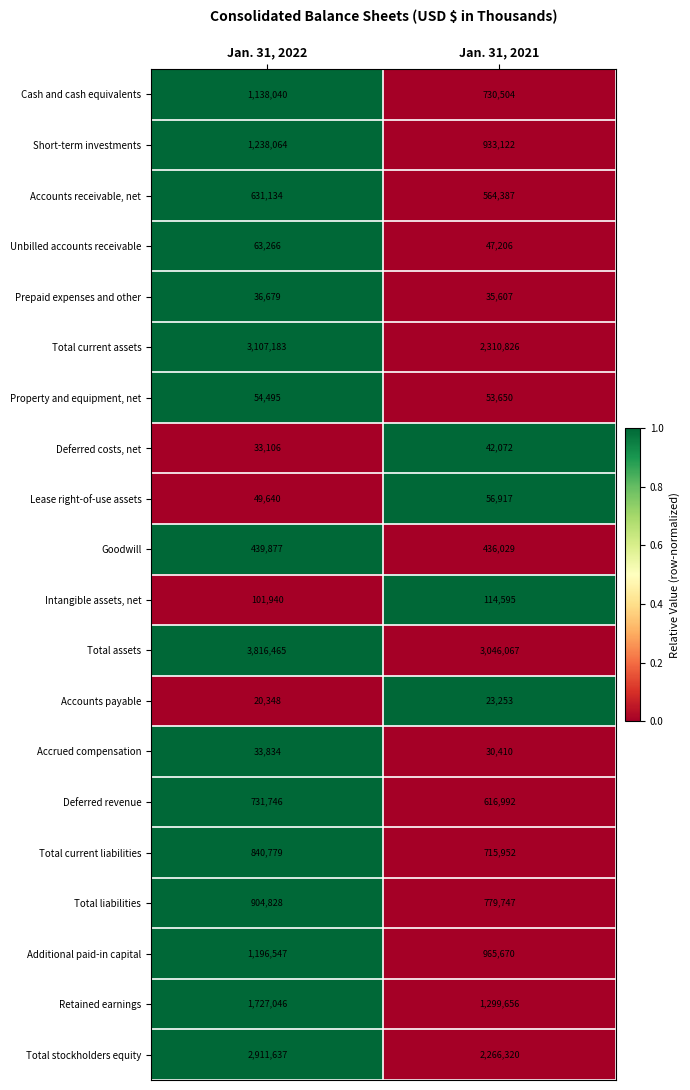

What is the sum of all Goodwill values?

875906